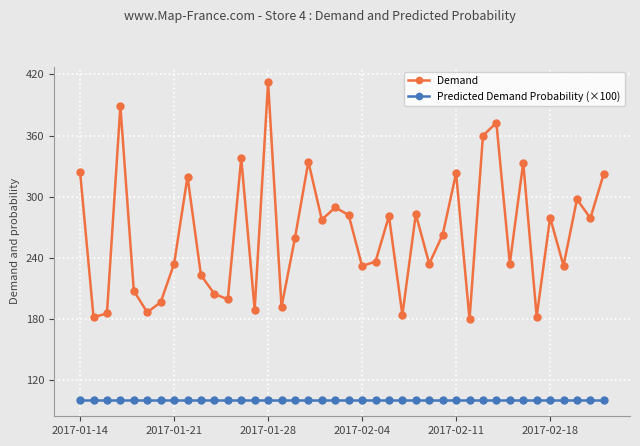

At how many categories does at least one series exceed 175?

40